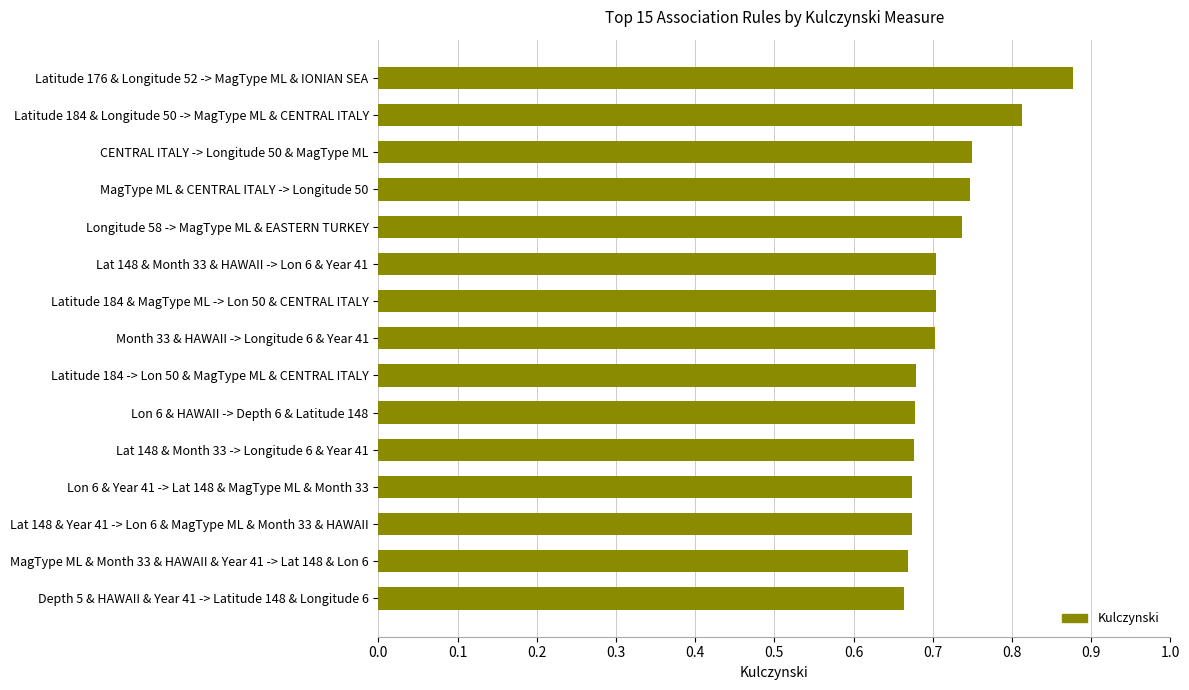

The value at Month 33 & HAWAII -> Longitude 6 & Year 41 is 1.1. True or false?

False